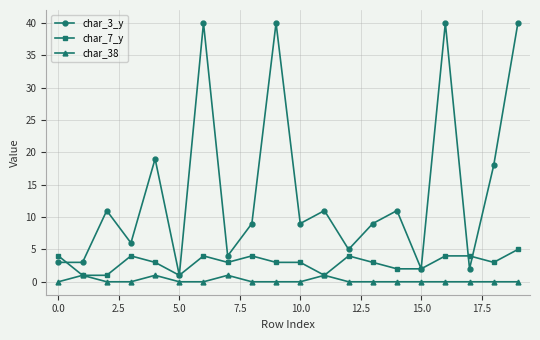

List the series in order of their overall mean, highest first.

char_3_y, char_7_y, char_38